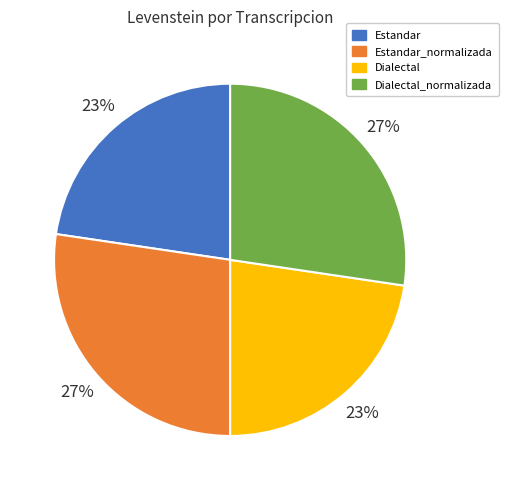

Count the number of slices in the pie.

4